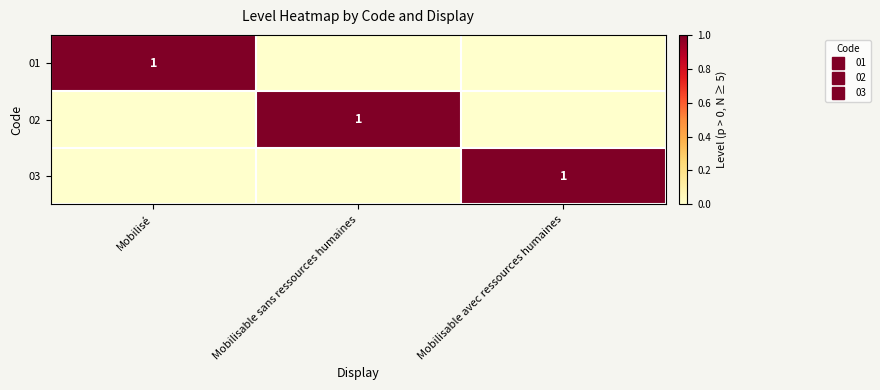

At which label does 01 reach its minimum?

Mobilisable sans ressources humaines